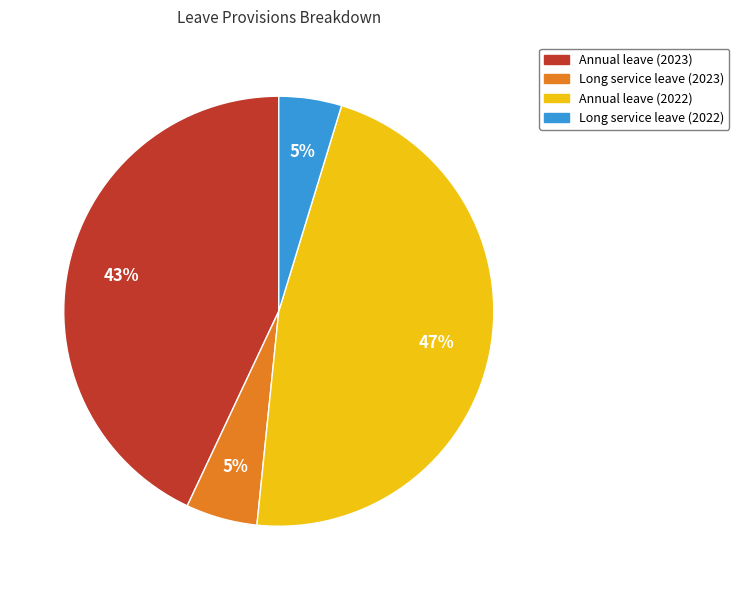

To the nearest percent, what portion does Annual leave (2022) represent?

47%